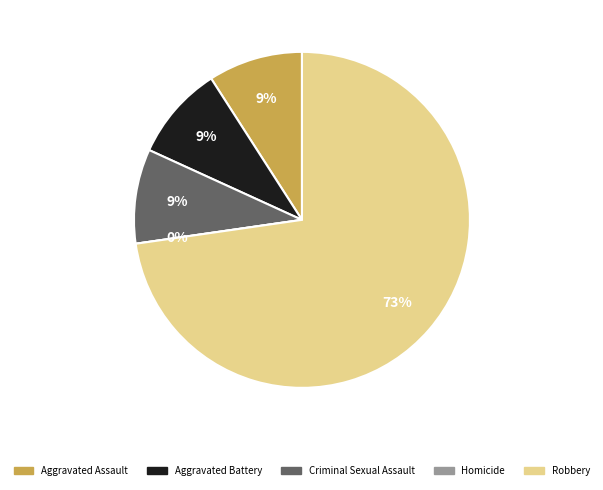

Which slice is the largest?

Robbery